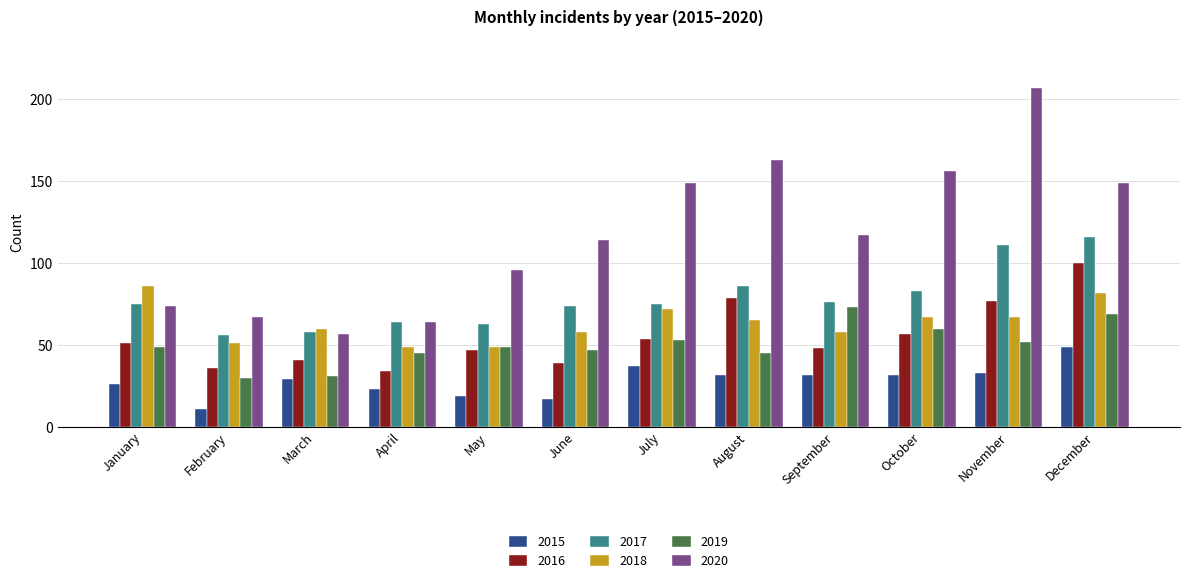

Reading left to right, extract all data points from this chart.

2015: January=26	February=11	March=29	April=23	May=19	June=17	July=37	August=32	September=32	October=32	November=33	December=49
2016: January=51	February=36	March=41	April=34	May=47	June=39	July=54	August=79	September=48	October=57	November=77	December=100
2017: January=75	February=56	March=58	April=64	May=63	June=74	July=75	August=86	September=76	October=83	November=111	December=116
2018: January=86	February=51	March=60	April=49	May=49	June=58	July=72	August=65	September=58	October=67	November=67	December=82
2019: January=49	February=30	March=31	April=45	May=49	June=47	July=53	August=45	September=73	October=60	November=52	December=69
2020: January=74	February=67	March=57	April=64	May=96	June=114	July=149	August=163	September=117	October=156	November=207	December=149